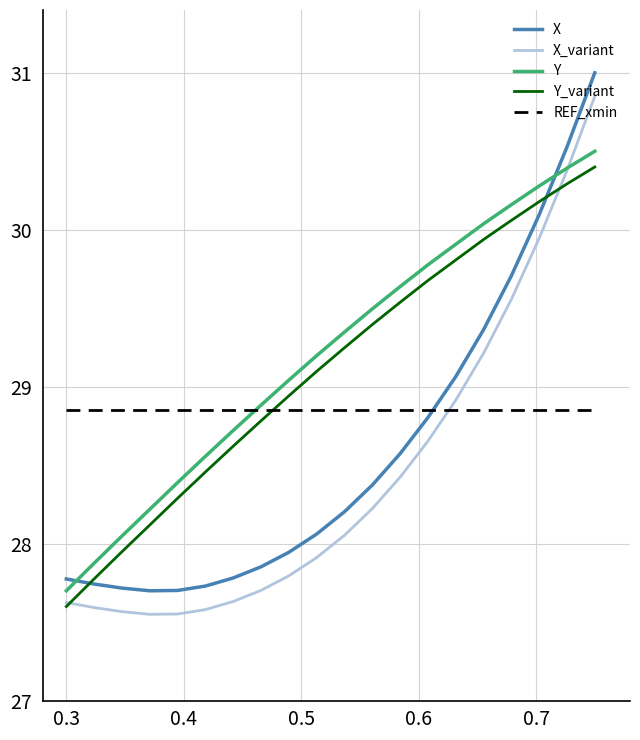

Which series ends up on top after the final intersection of Y_variant and REF_xmin?

Y_variant